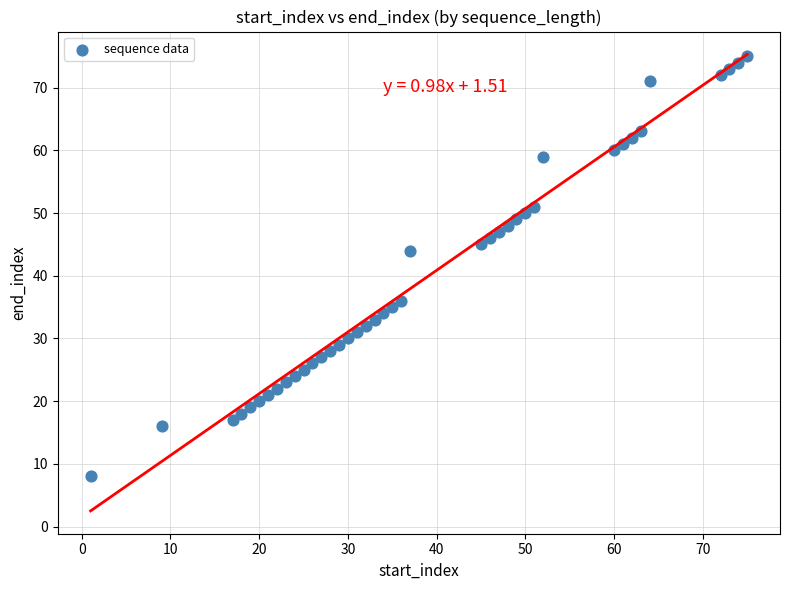

What is the range of X values (max minus min)?

74